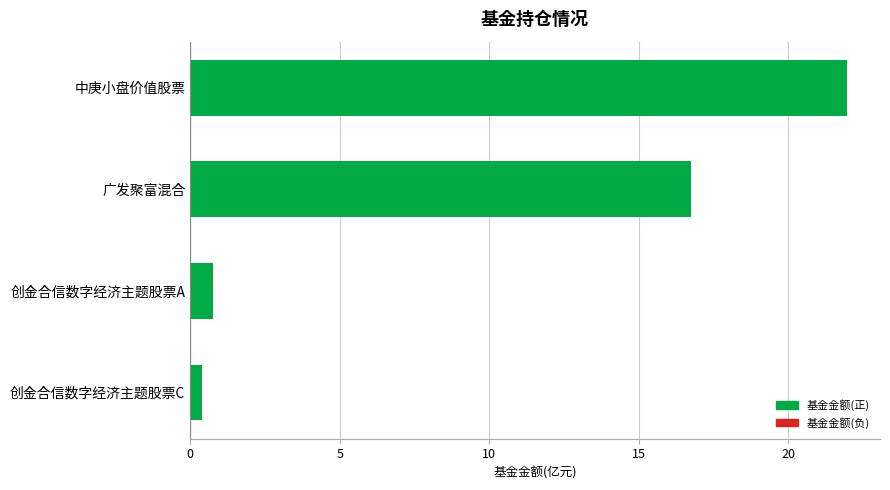

Count the number of data series in this chart.

1